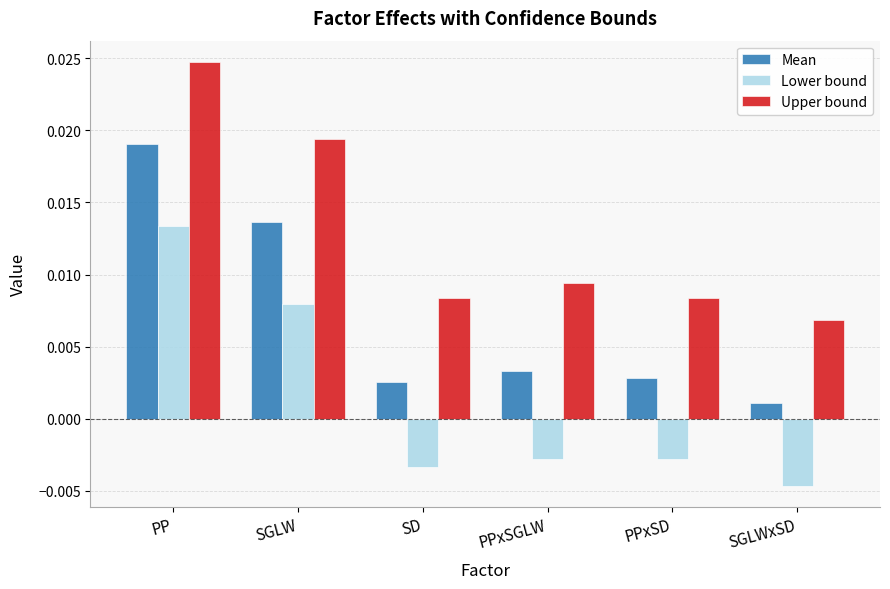

What position from the left is PP?

1